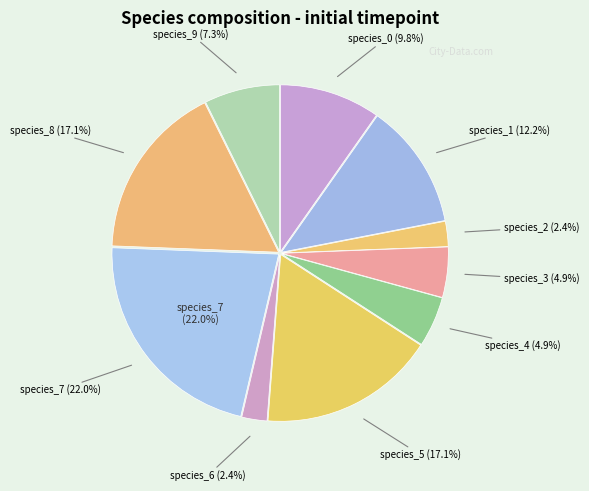

What is the smallest slice in the pie chart?

species_2